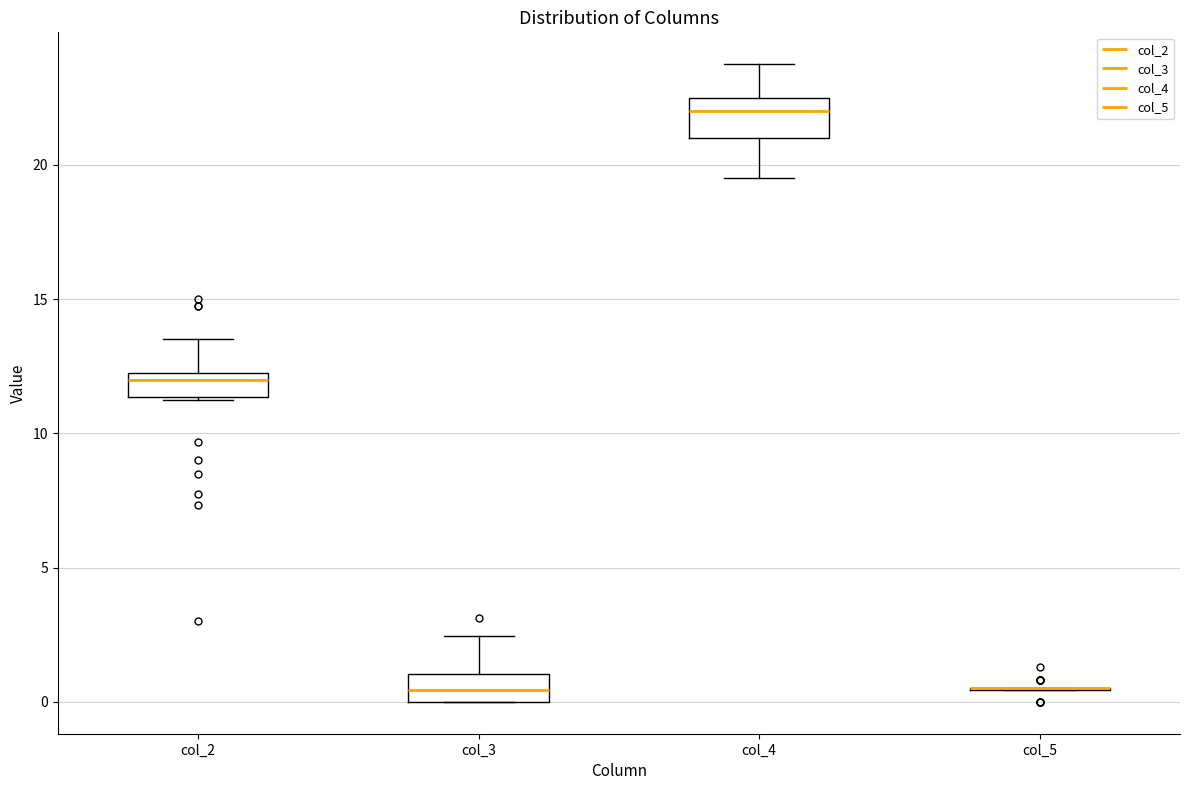

Reading left to right, transcribe this box plot: for each box, give where its median line is, the range the box spans, and where its two whiskers end, as read against the y-axis. The values are not printed on the chart, so give them approximately, as read against the axis.

col_2: median 12.0 (just below the box's upper edge), box 11.5 to 12.0, whiskers 11.5 to 13.5
col_3: median 0.5, box 0.0 to 1.0, whiskers 0.0 to 2.5
col_4: median 22.0, box 21.0 to 22.5, whiskers 19.5 to 24.0
col_5: box collapsed to a line at 0.5, whiskers 0.5 to 0.5